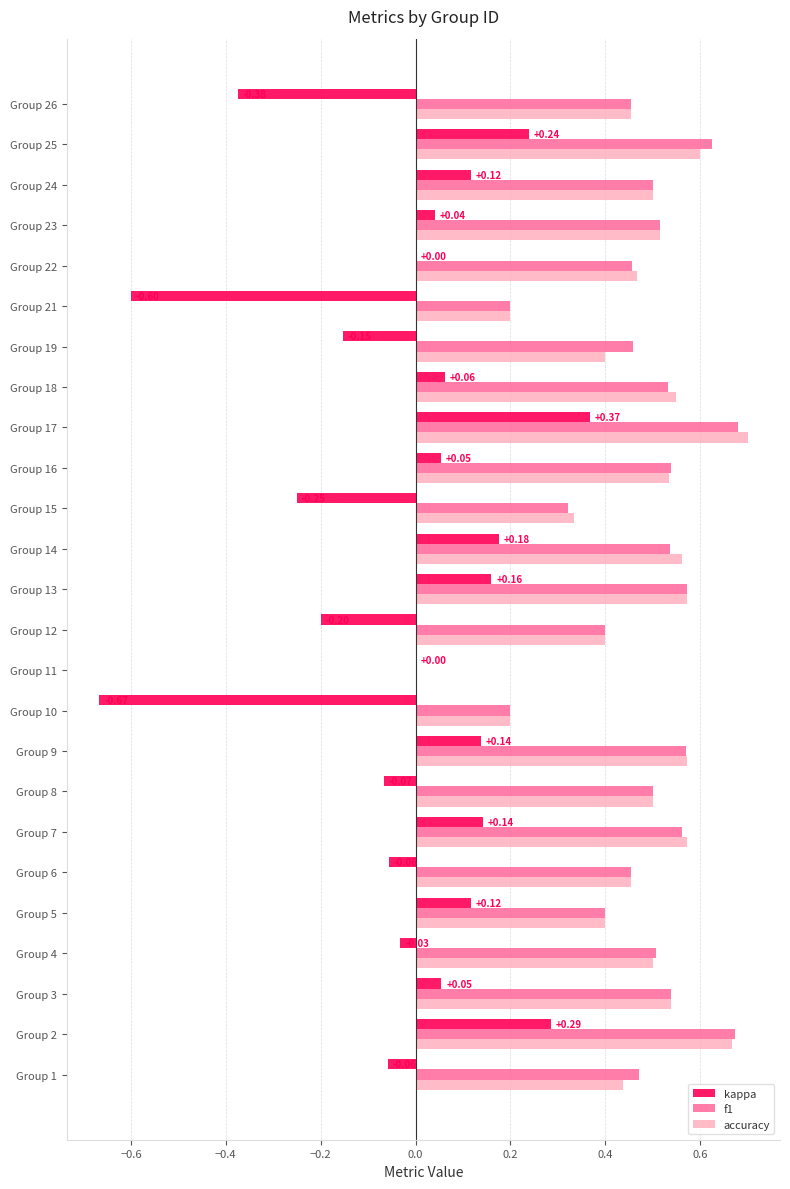

What is the sum of the kappa values at Group 21 and Group 3?

-0.5